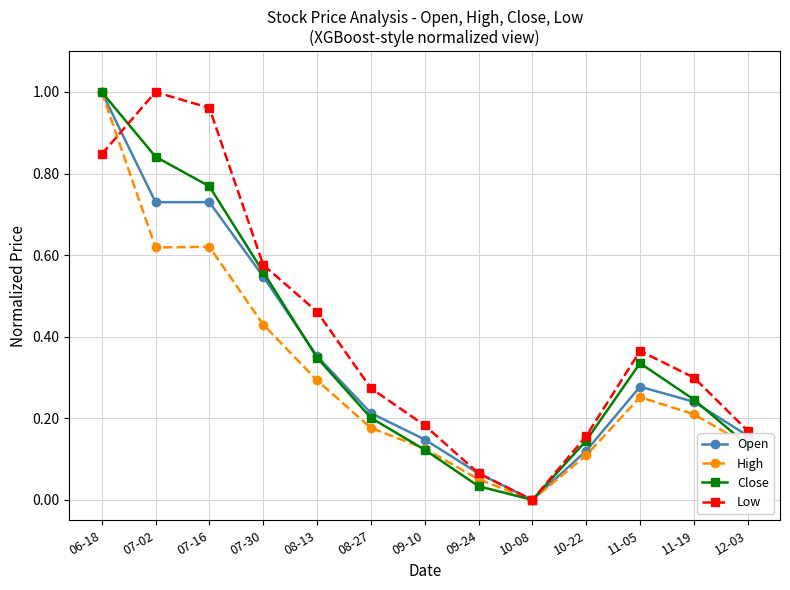

Between 08-13 and 09-10, which series saw the biggest shift?

Low